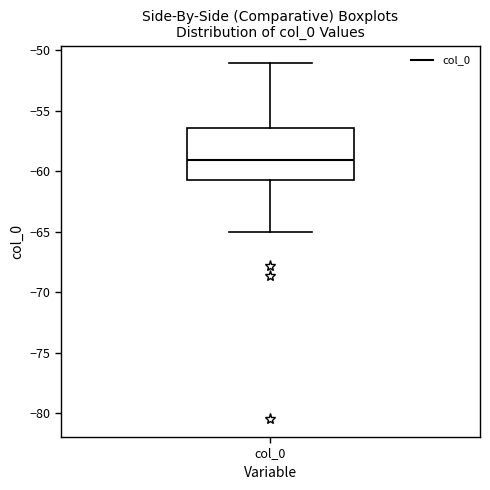

Read this box plot against the y-axis: the position of the median line, the range covered by the box, and the ends of both whiskers. The values are not printed on the chart, so give them approximately, as read against the axis.

median -59.0, box -60.5 to -56.5, whiskers -65.0 to -51.0